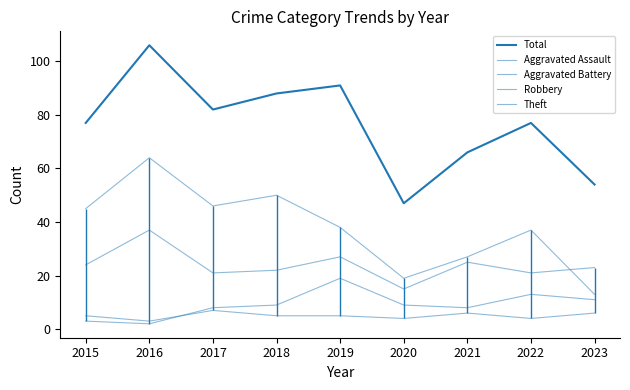

Which category has the lowest value in the Robbery series?

2020